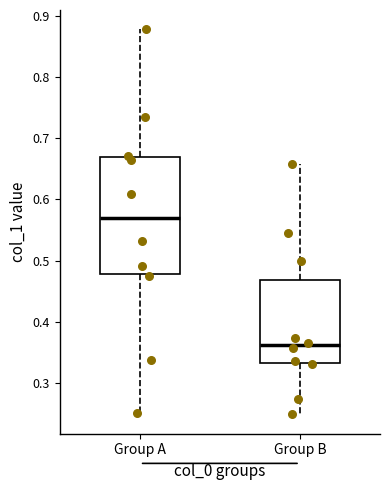

Where does the lower whisker of the box for Group B end on the y-axis? The values are not printed on the chart, so give them approximately, as read against the axis.

0.25